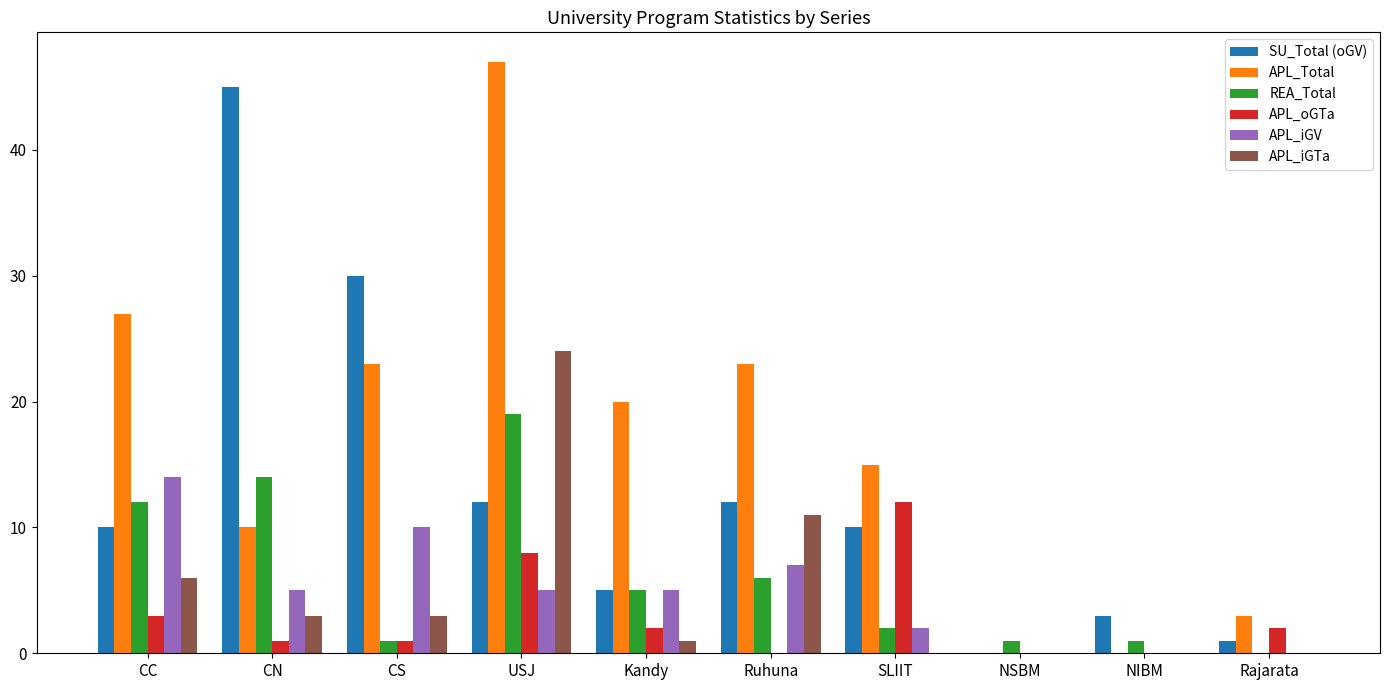

What is the average value of the REA_Total series?

6